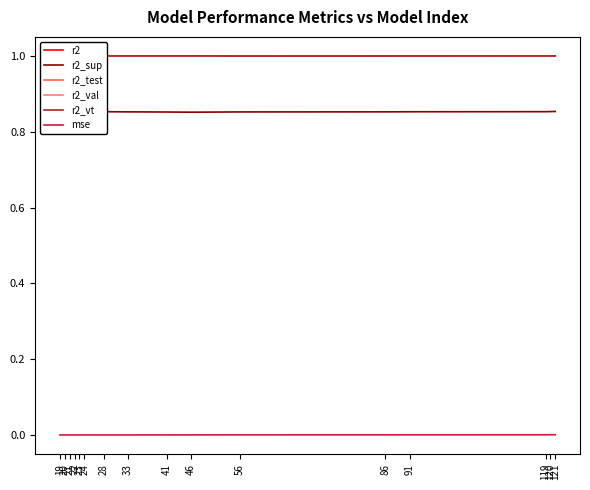

List the series in order of their peak value, highest first.

r2_test, r2_vt, r2, r2_val, r2_sup, mse